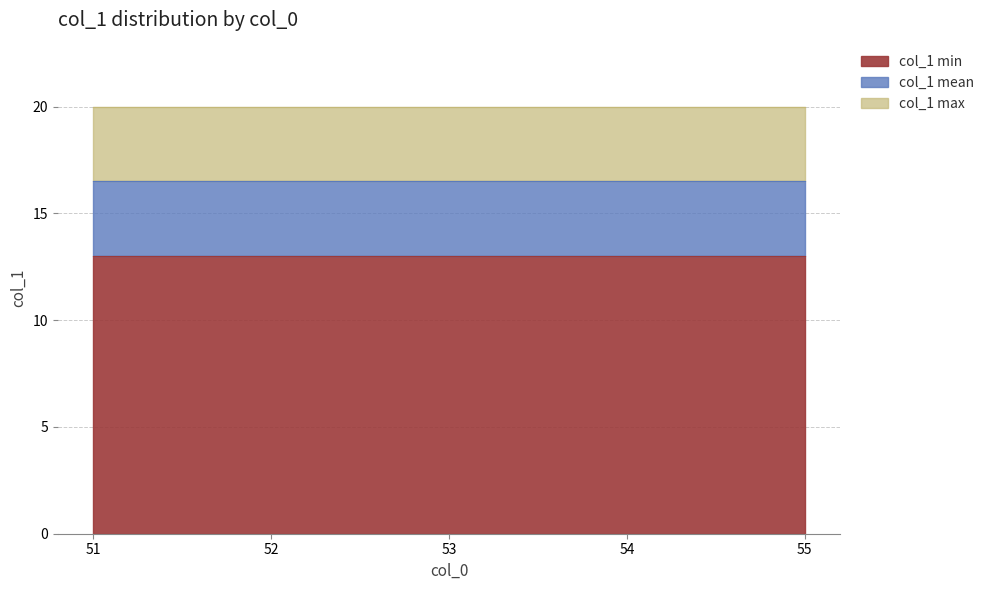

How many lines are shown in the chart?

3